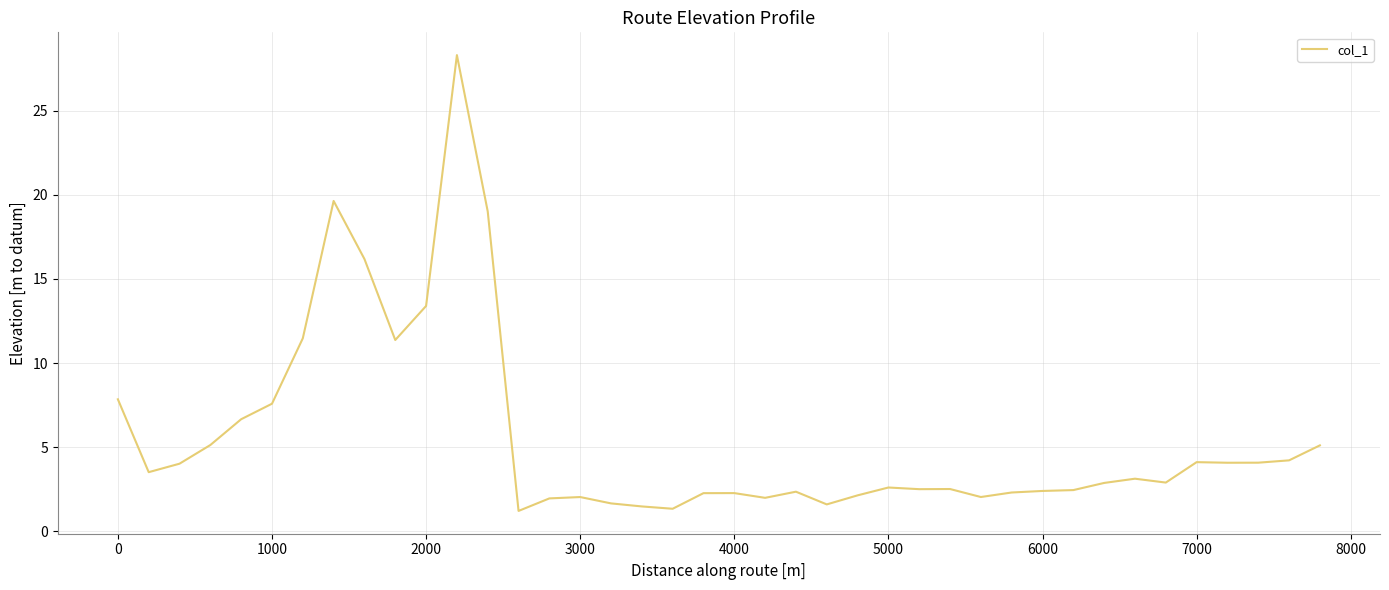

What is the difference between the maximum and minimum values?

27.1